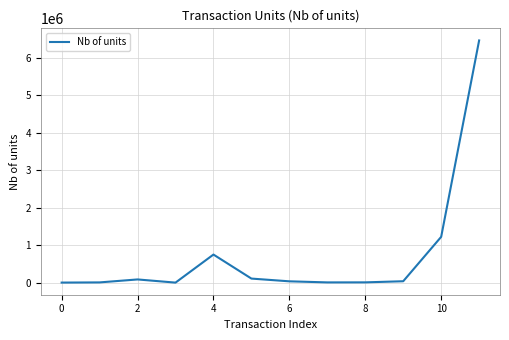

How many categories are shown in the chart?

12